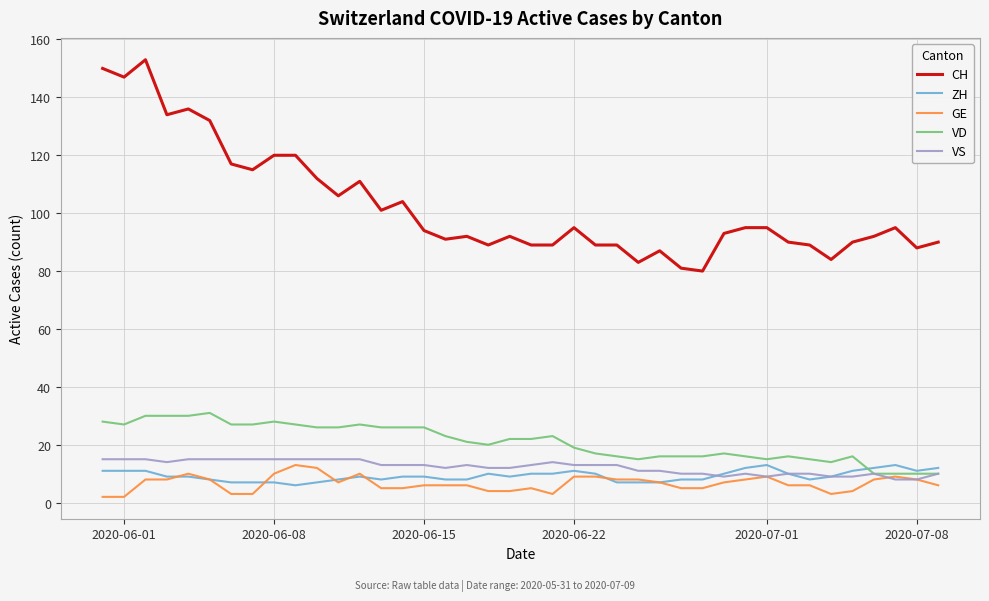

What is the lowest value of the ZH series?

6